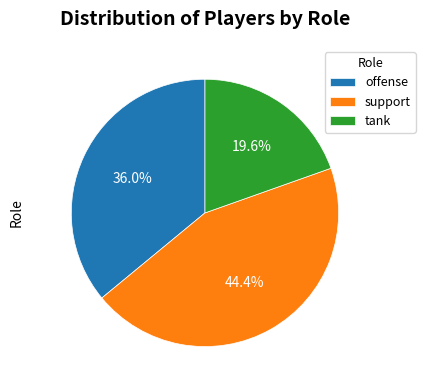

Between tank and offense, which is larger?

offense